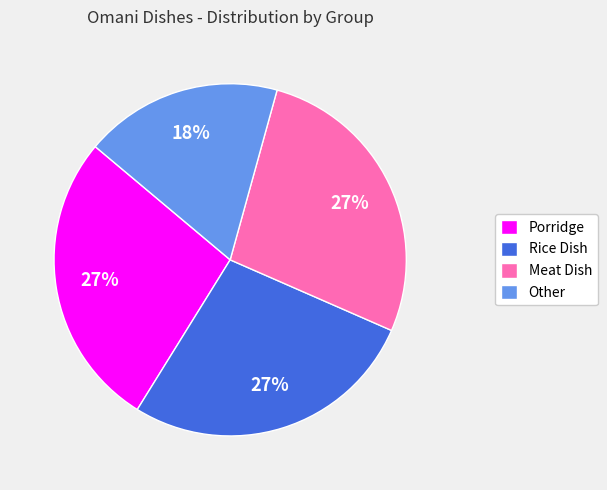

What percentage is the Meat Dish slice, to the nearest percent?

27%